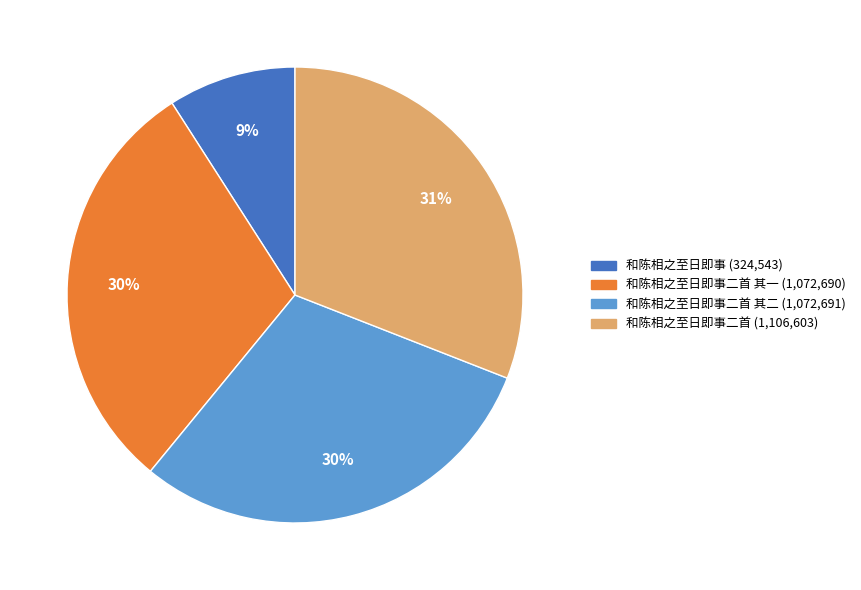

To the nearest percent, what is the average slice percentage?

25%